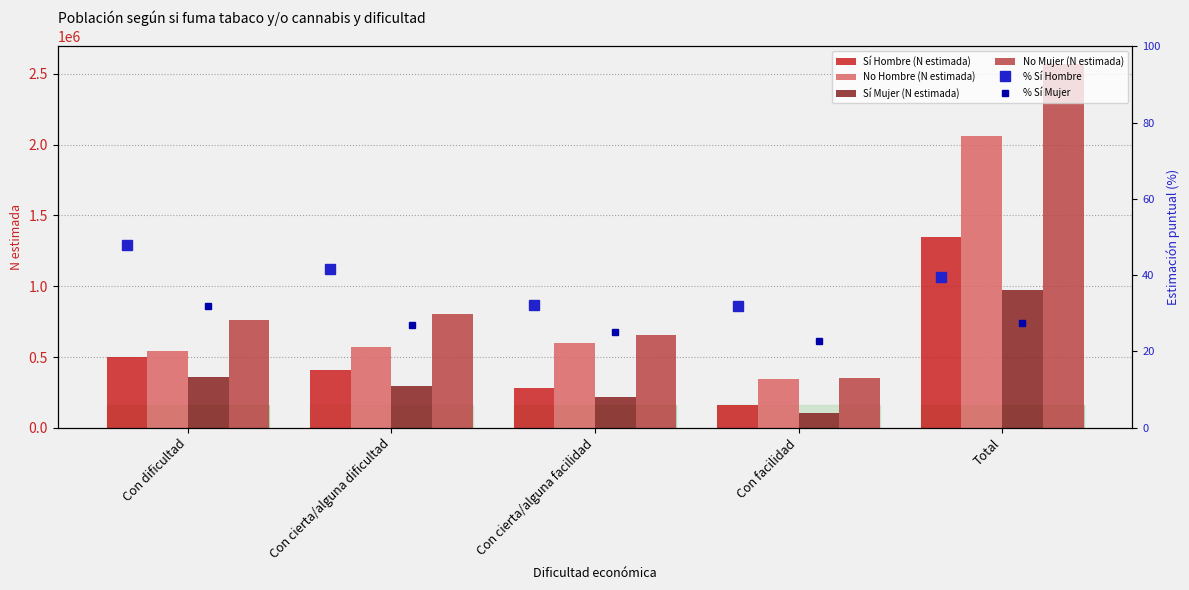

What is the difference between the No Hombre (N estimada) values at Total and Con facilidad?

1716794